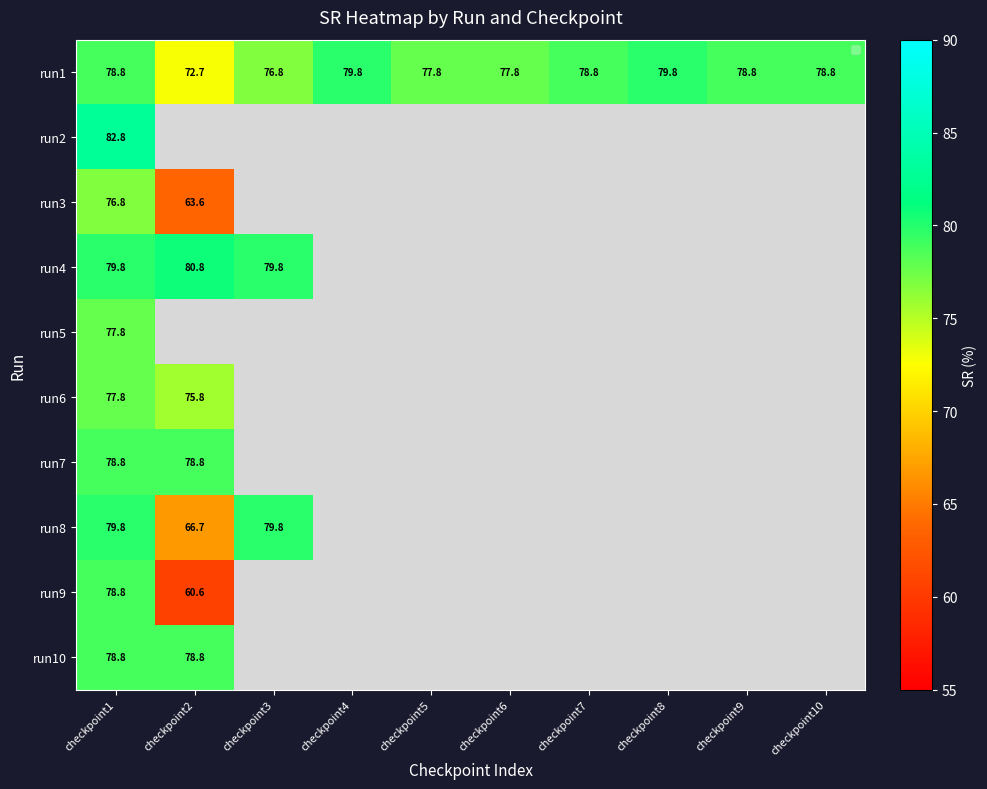

Where is run1 nearest to the value 76?

checkpoint3